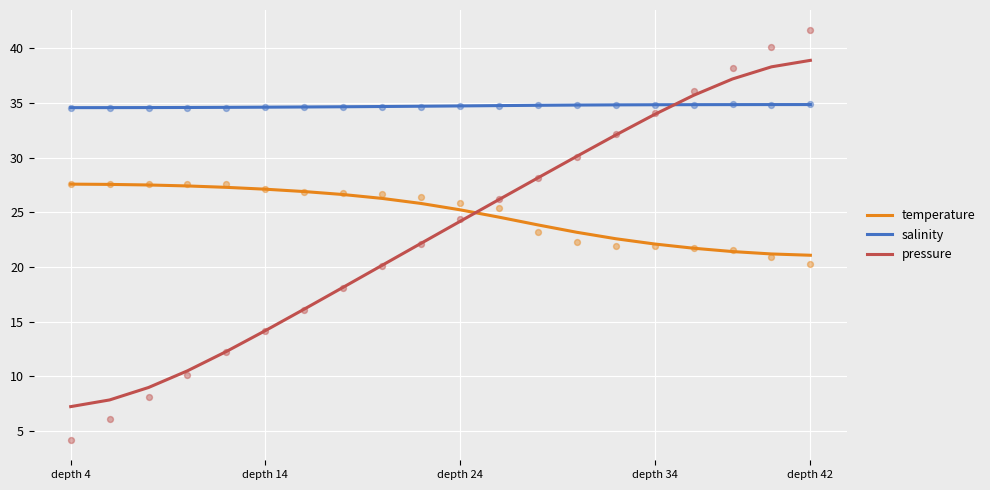

What is the total value across all series at 13?

88.1